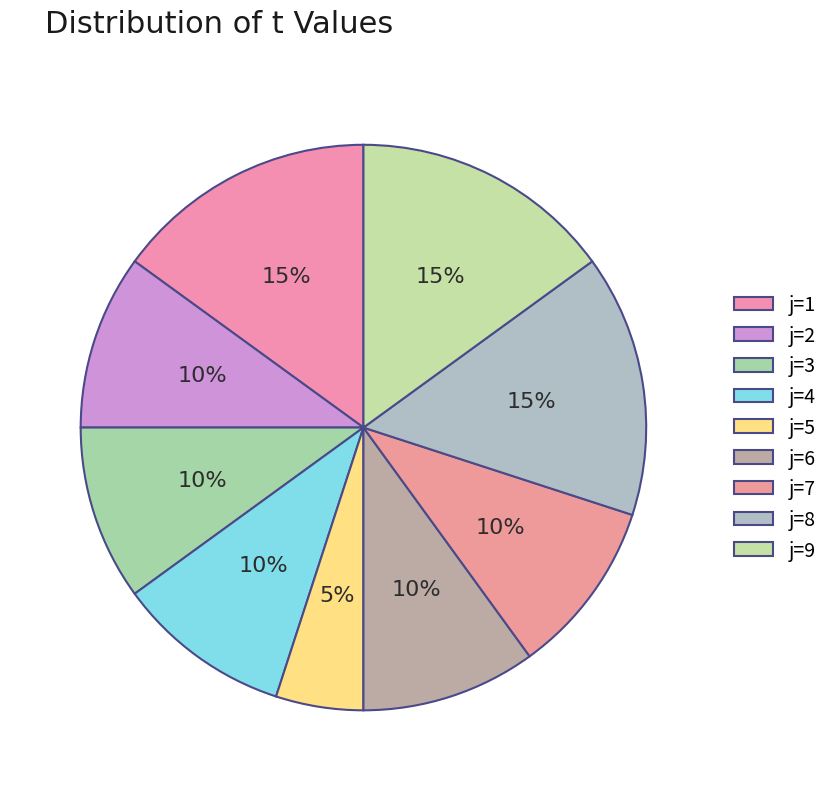

Rank the categories by value from lowest to highest.

5, 2, 3, 4, 6, 7, 1, 8, 9